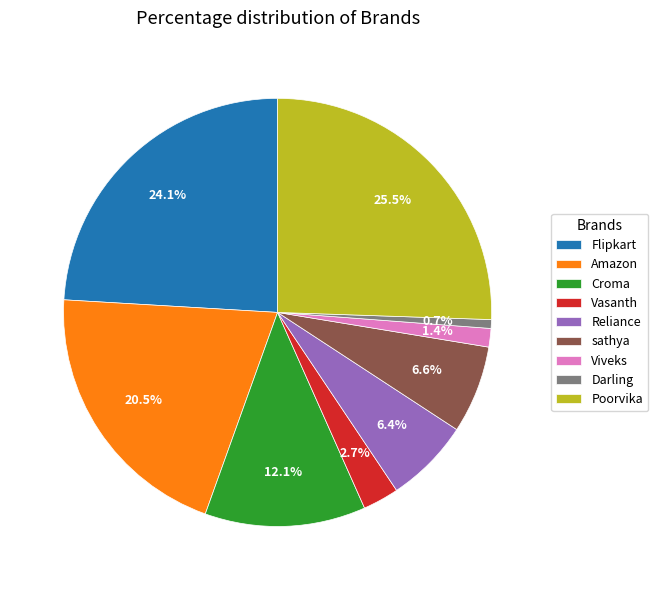

Is Flipkart the majority of the pie?

No